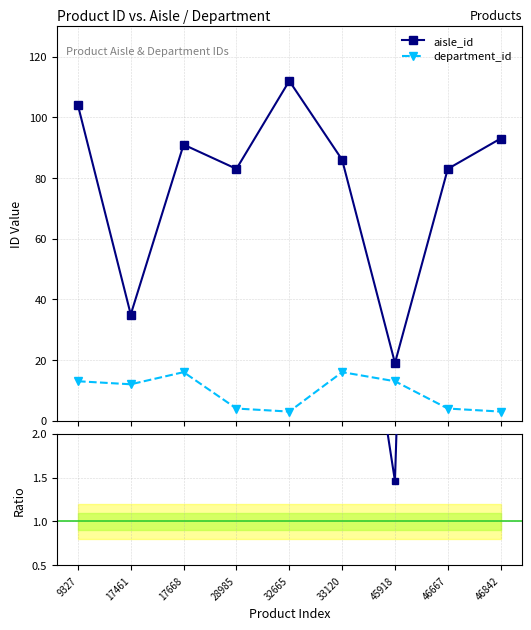

Between 9327 and 17461, which series saw the biggest shift?

aisle_id